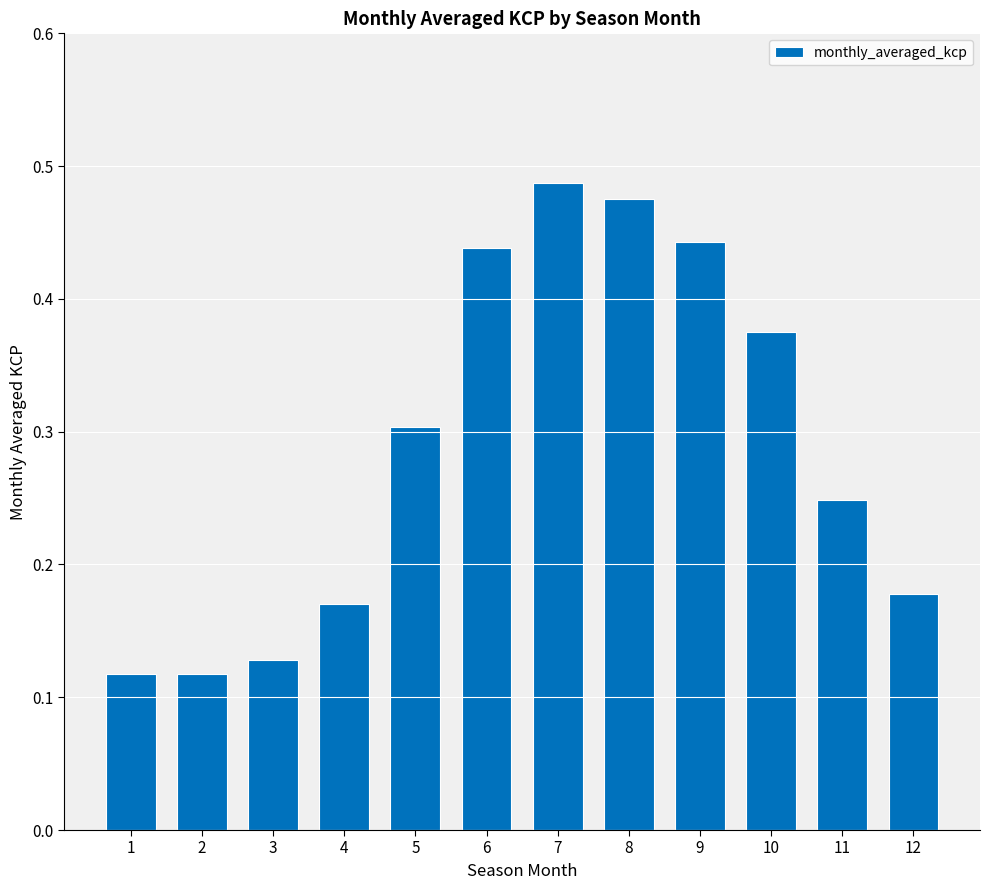

The chart shows a value of 0.8 at 8. True or false?

False